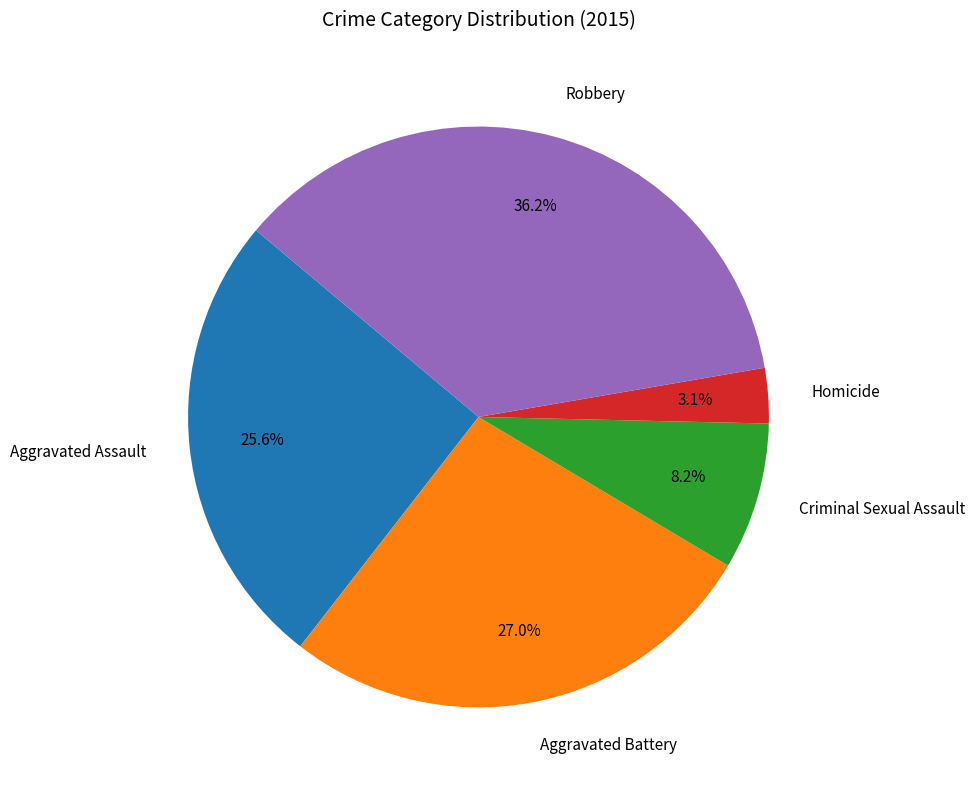

To the nearest percent, what is the combined percentage of Homicide and Robbery?

39%